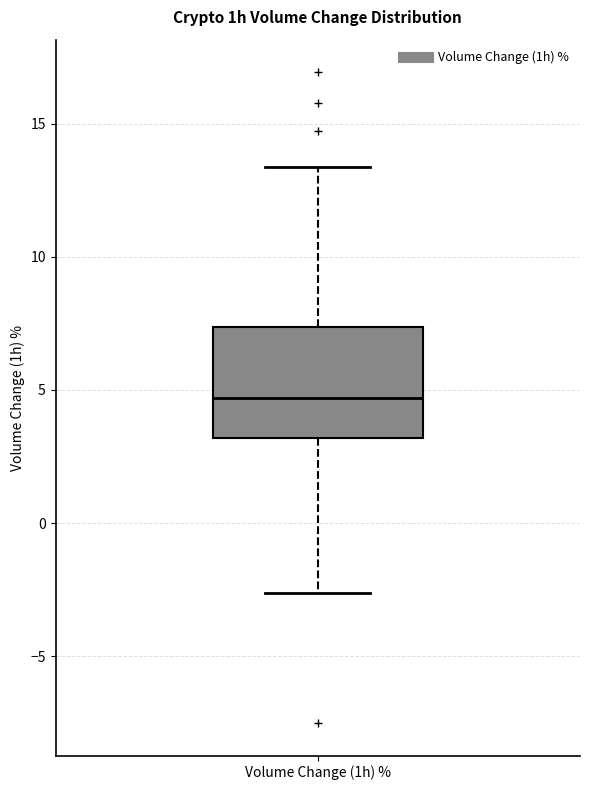

Read this box plot against the y-axis: the position of the median line, the range covered by the box, and the ends of both whiskers. The values are not printed on the chart, so give them approximately, as read against the axis.

median 4.5, box 3.0 to 7.5, whiskers -2.5 to 13.5